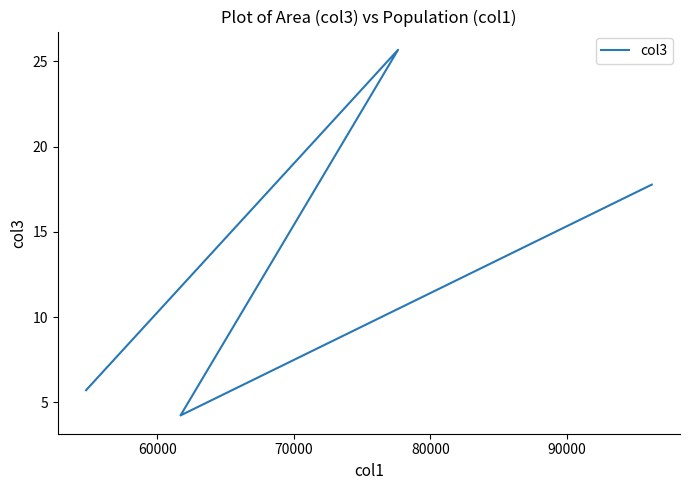

Is it true that the value at 50000 is 27.5?

False